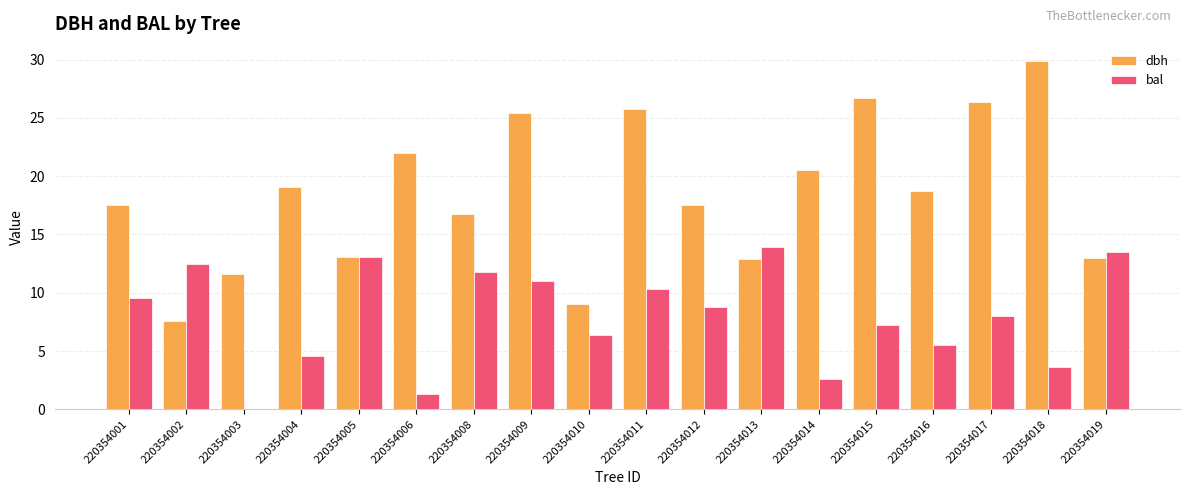

At which label does dbh reach its peak?

220354018